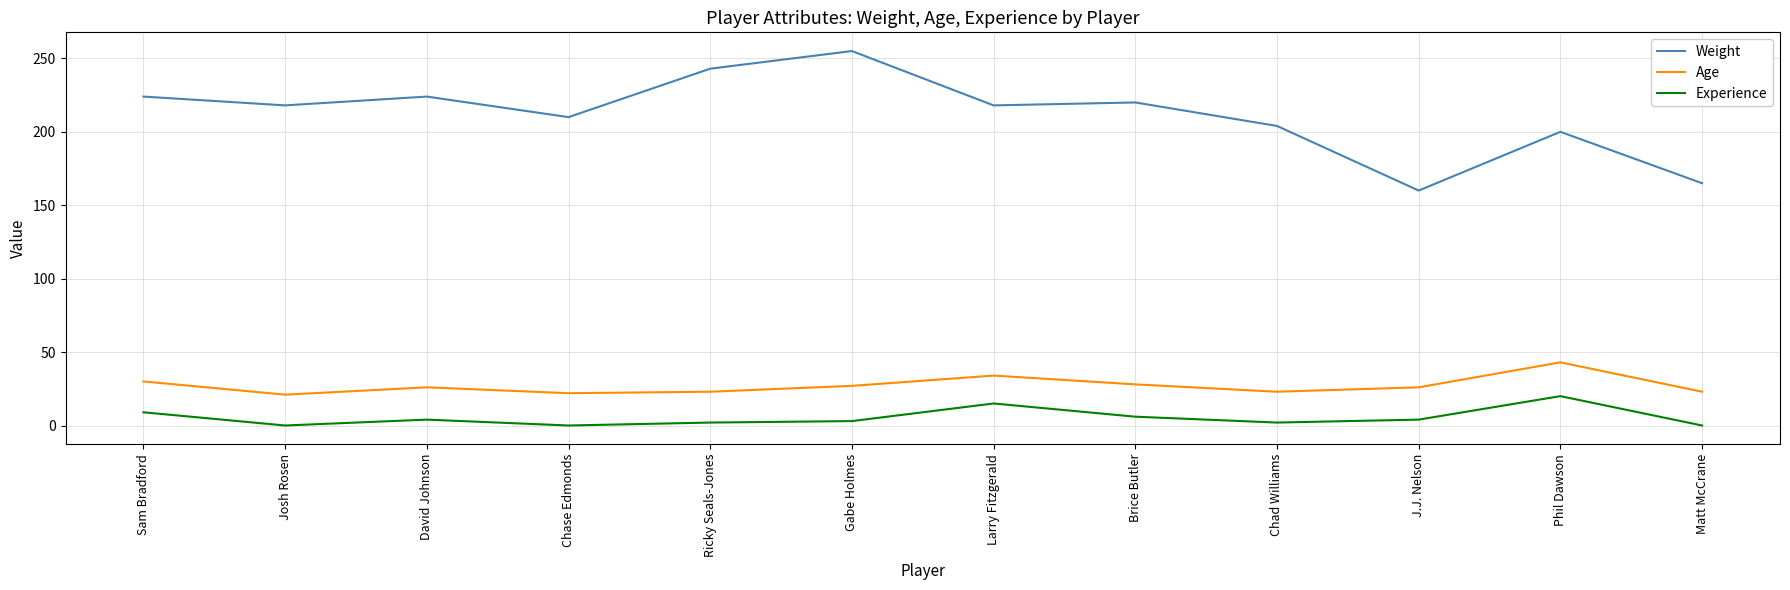

Which series has the largest range (max minus min)?

Weight